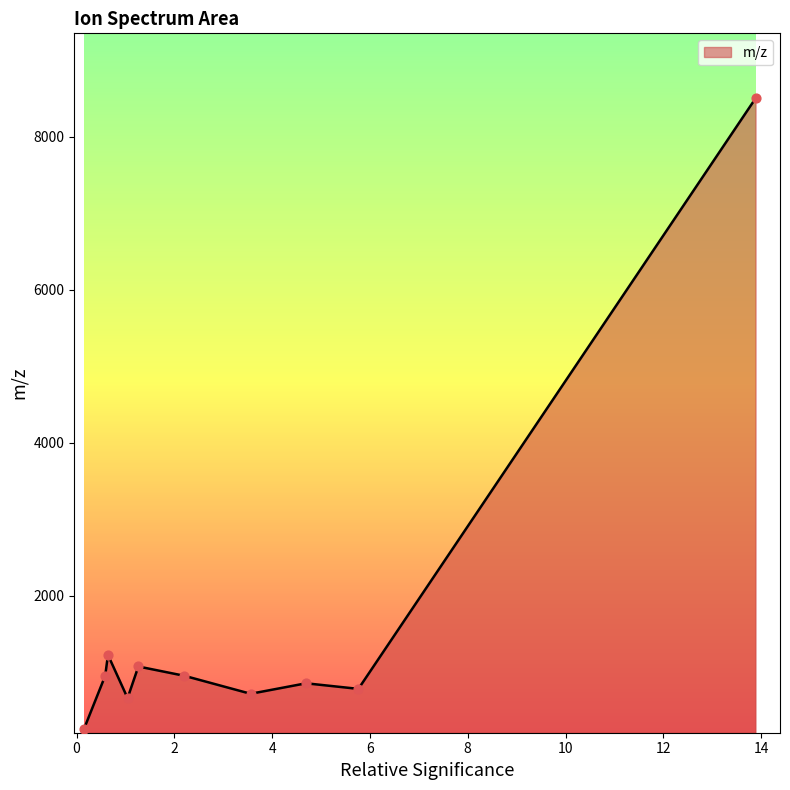

What is the greatest value displayed?

8503.6